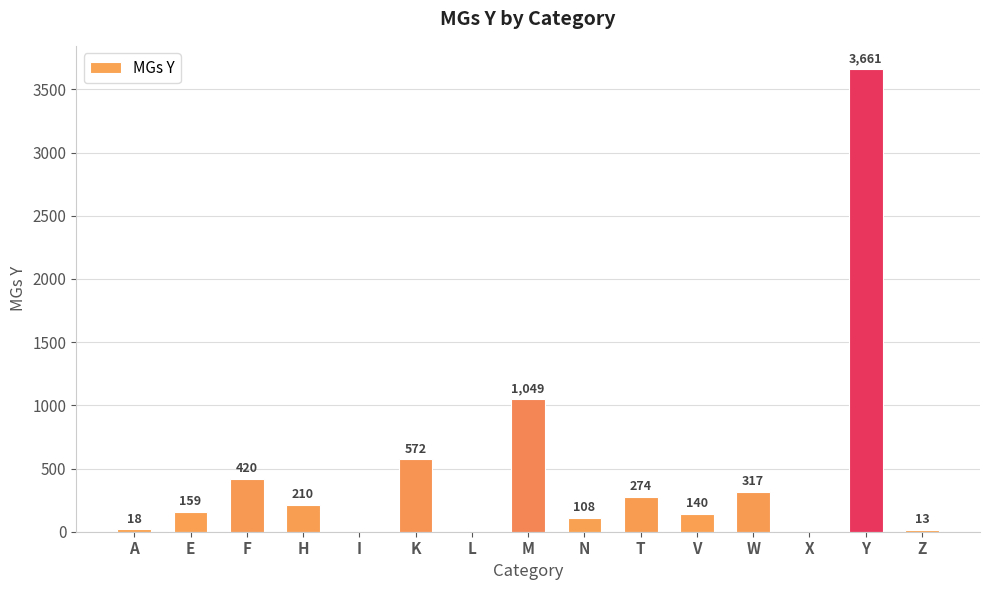

What is the change in value from H to L?

-210